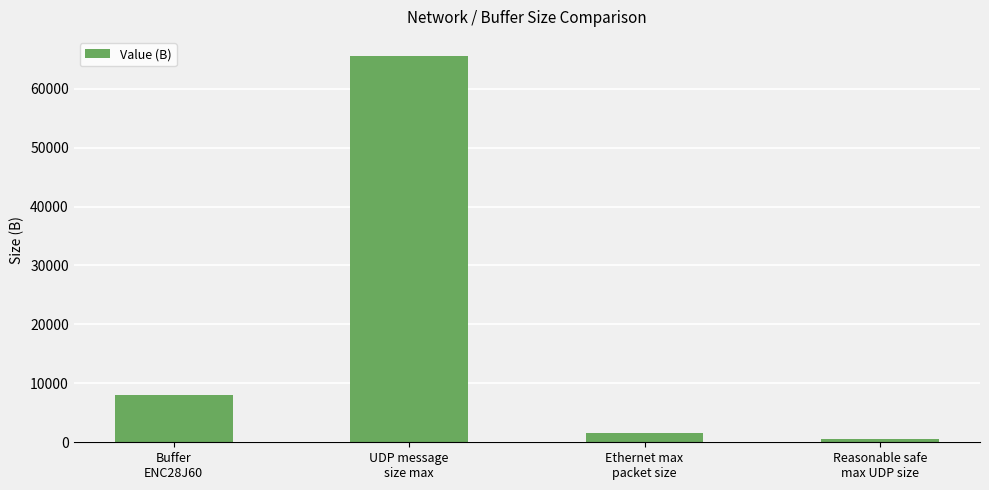

List the labels in order of value, largest first.

UDP message
size max, Buffer
ENC28J60, Ethernet max
packet size, Reasonable safe
max UDP size